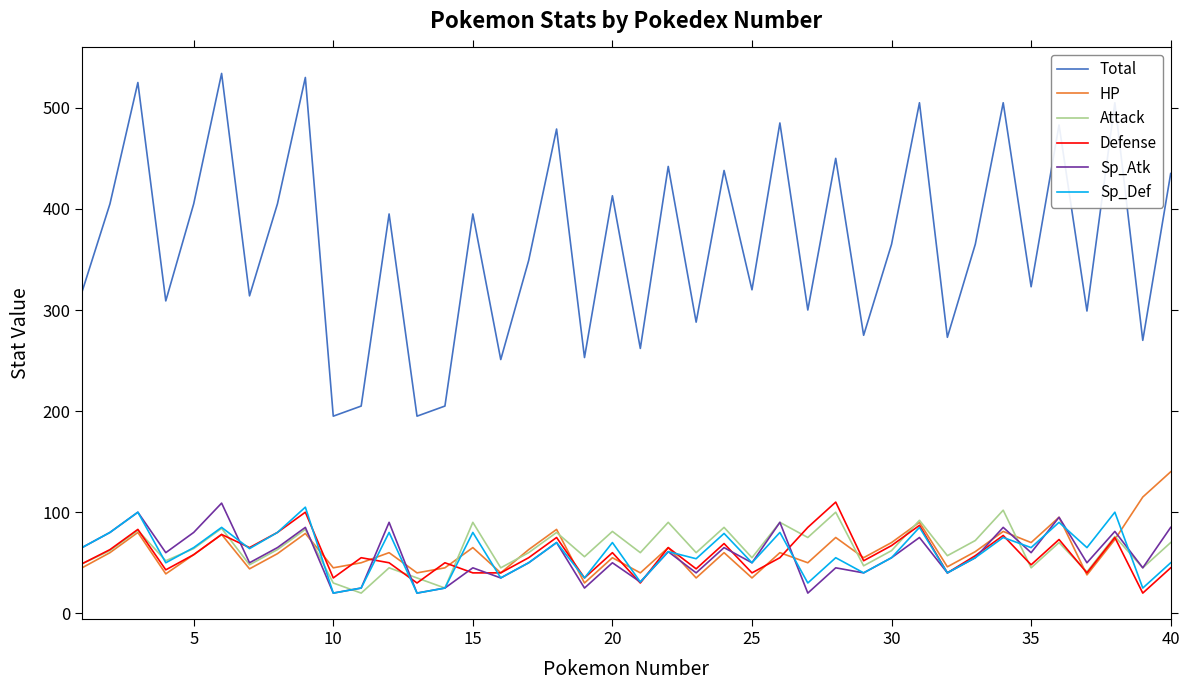

Which series has the largest range (max minus min)?

Total